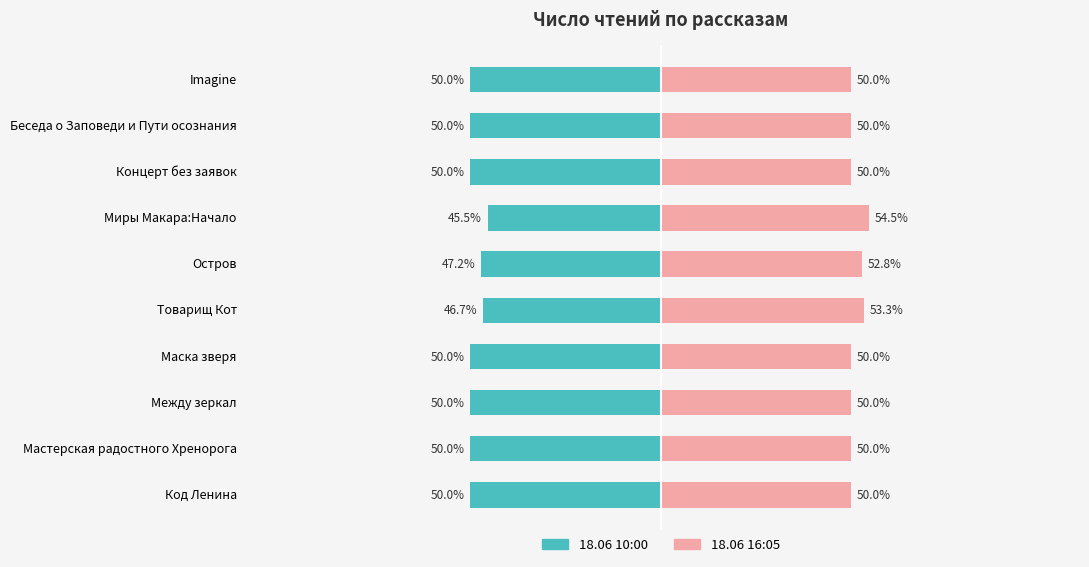

How many values in the 18.06 10:00 series exceed -50?

3